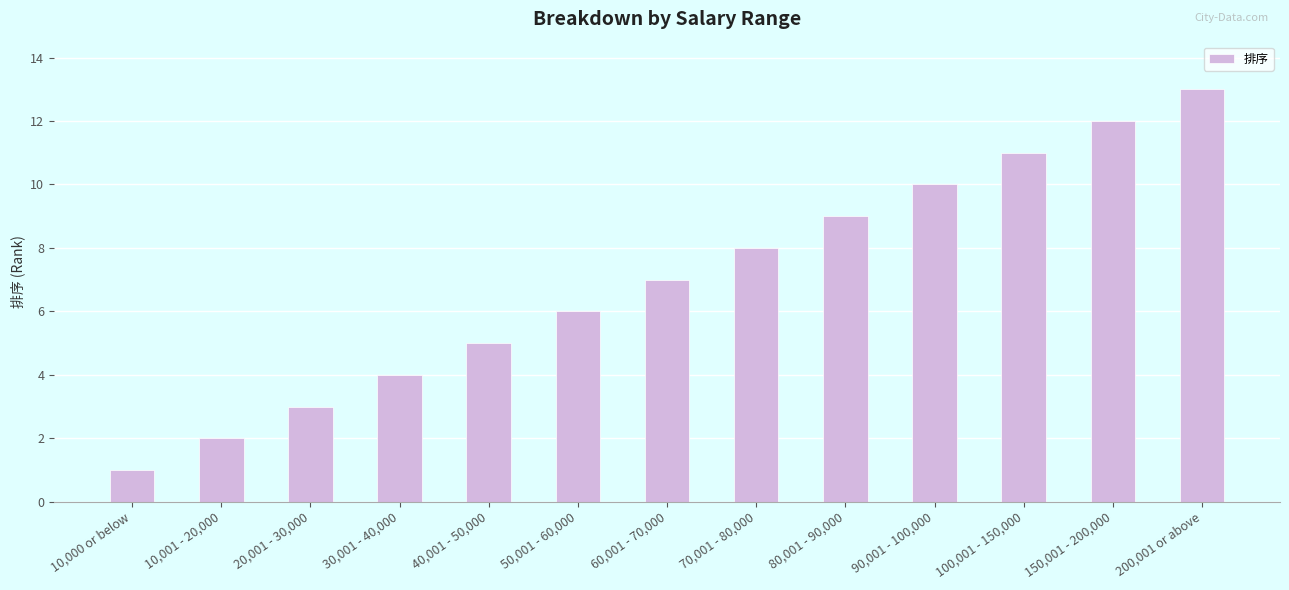

What is the sum of the values at 30,001 - 40,000 and 80,001 - 90,000?

13